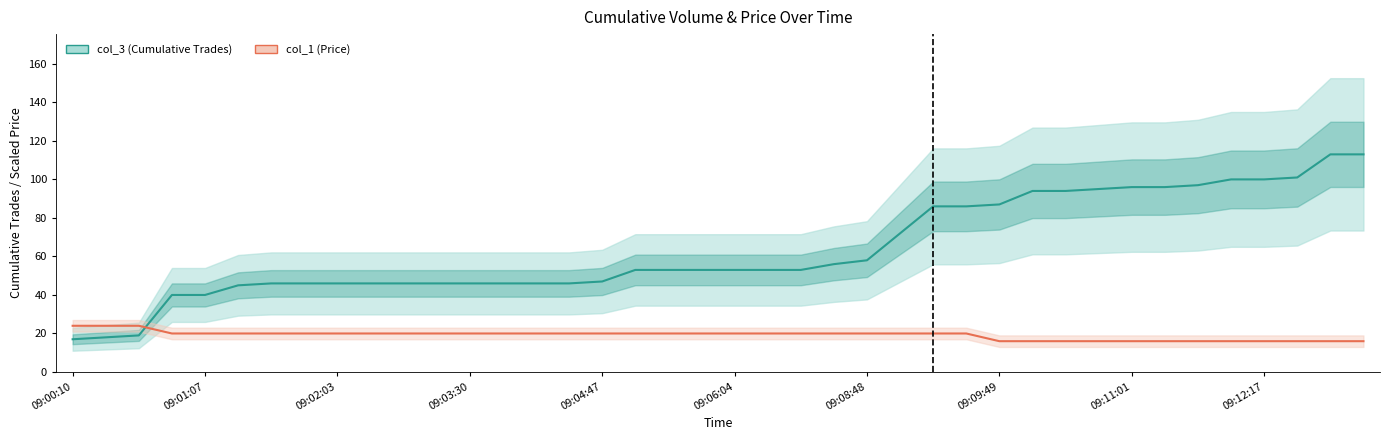

True or false: col_3 (Cumulative Trades) has a value of 94.8 at 23.

False